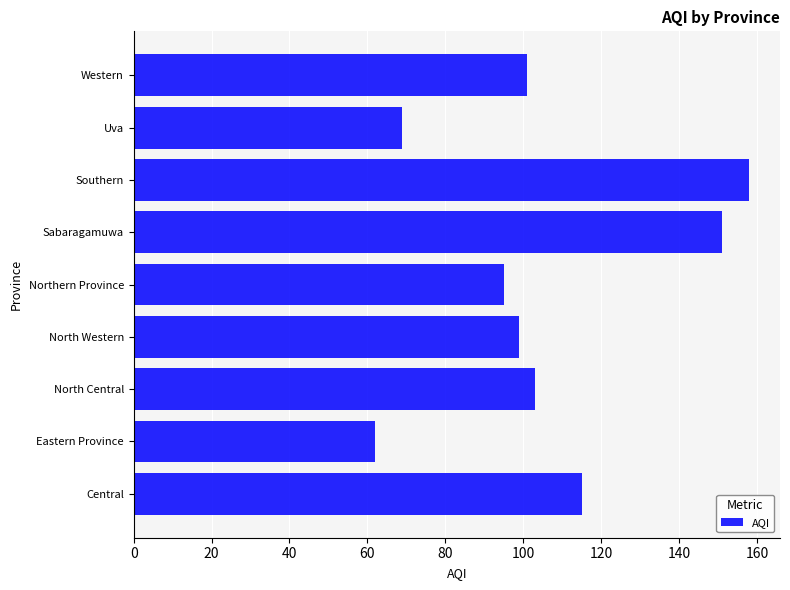

What is the sum of all values?

953